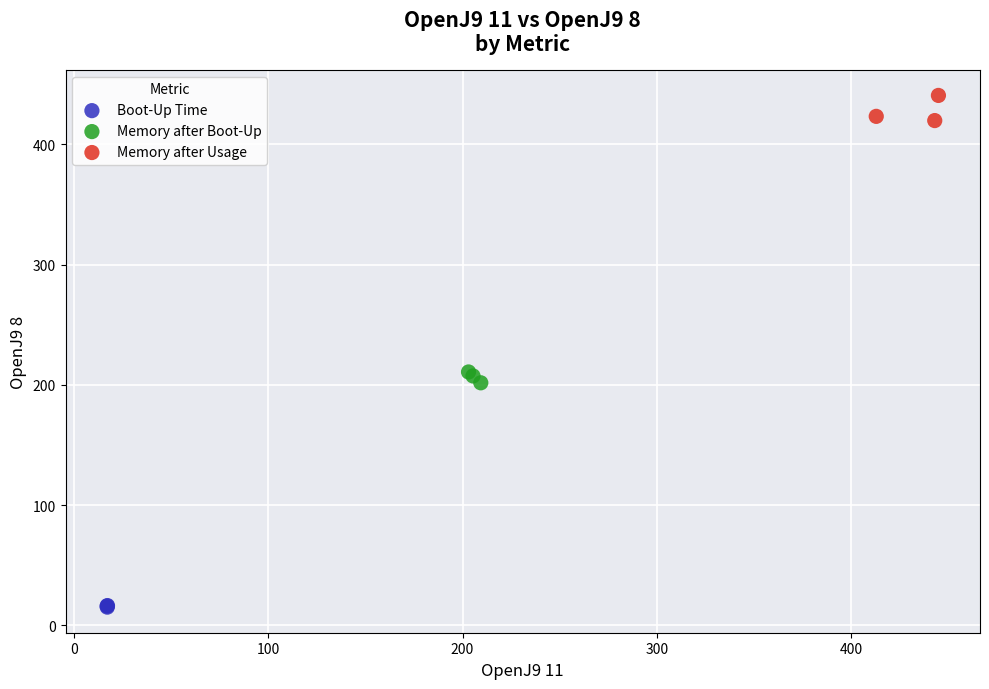

Which series contains the highest Y value?

Memory after Usage